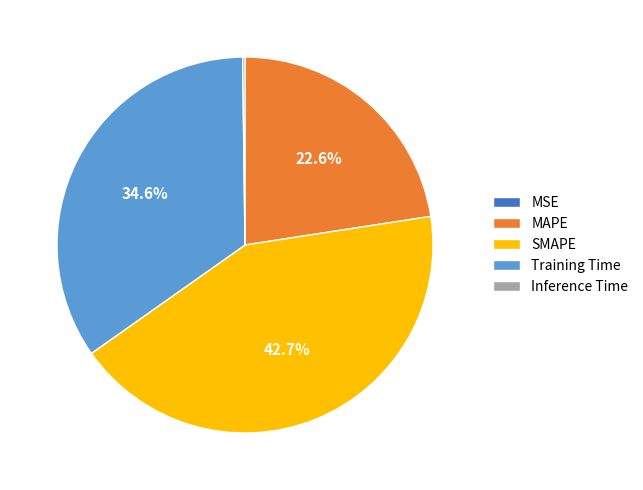

What is the largest slice in the pie chart?

SMAPE